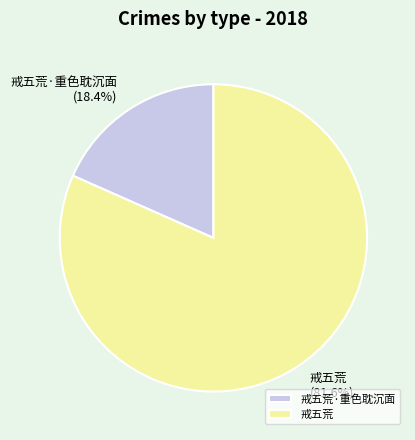

Which has a higher value, 戒五荒·重色耽沉面 or 戒五荒?

戒五荒